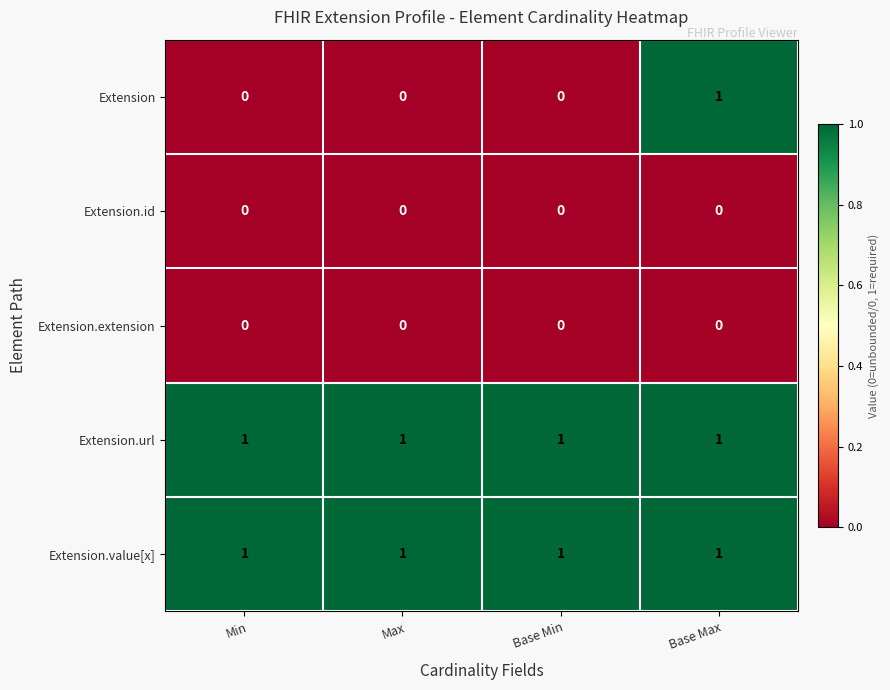

Is the value of Extension at Base Max greater than the value of Extension.extension at Base Min?

Yes